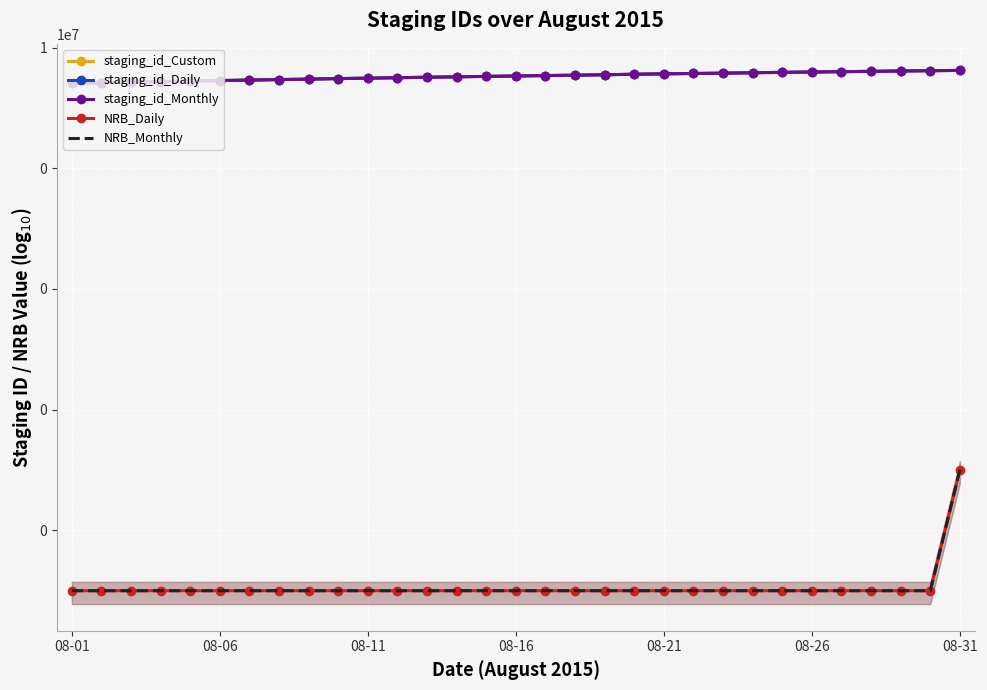

Which category has the highest value in the staging_id_Custom series?

08-31